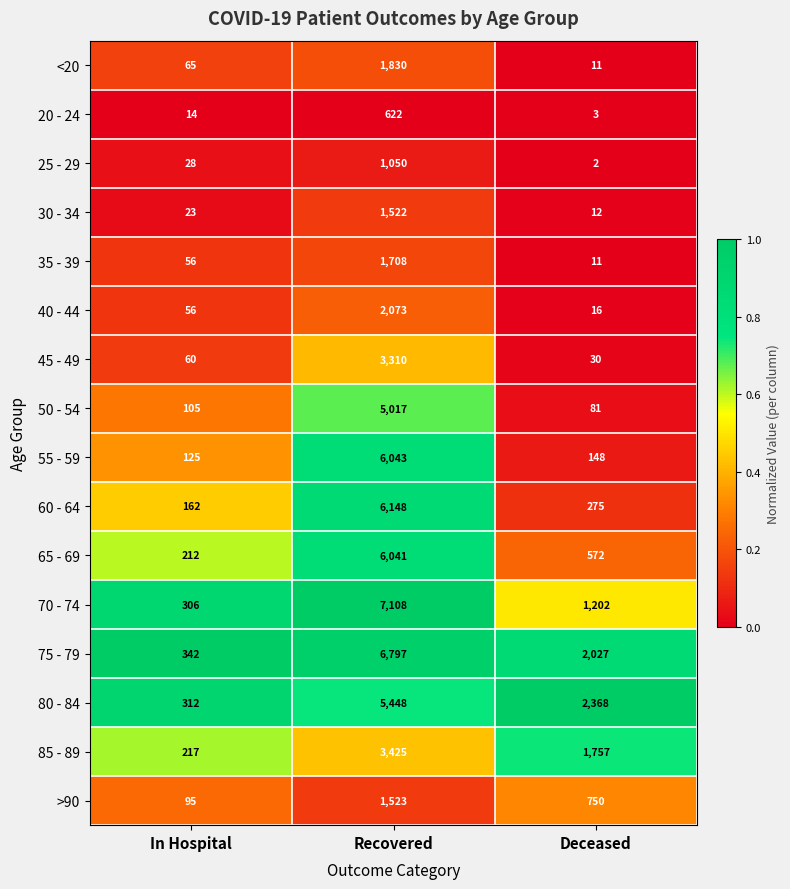

Which series has the largest total across all categories?

75 - 79